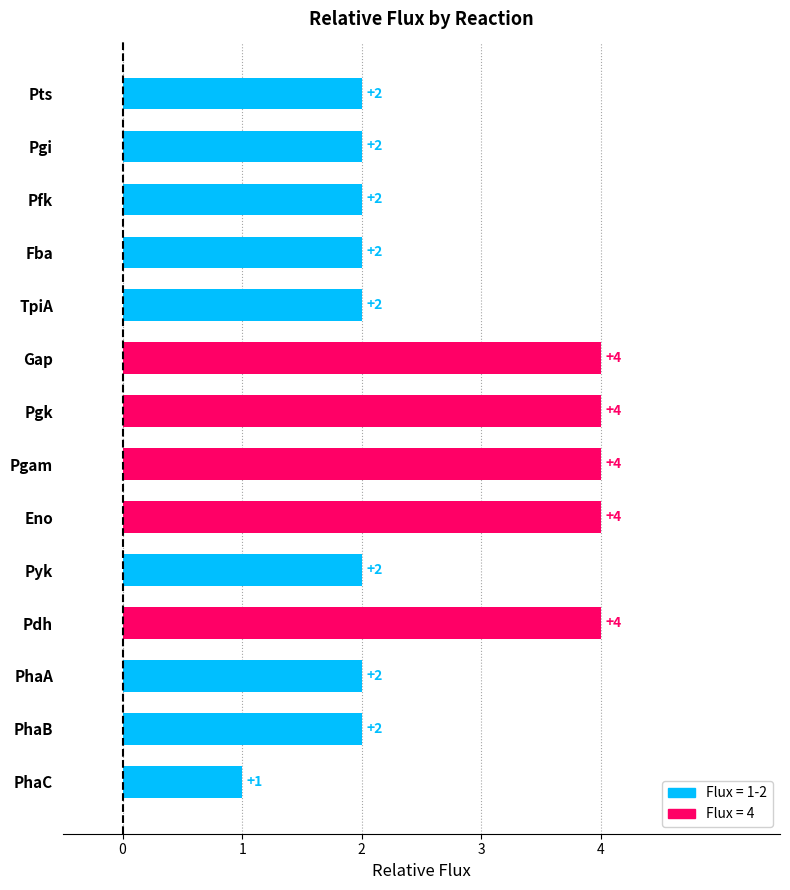

Count the number of data series in this chart.

1